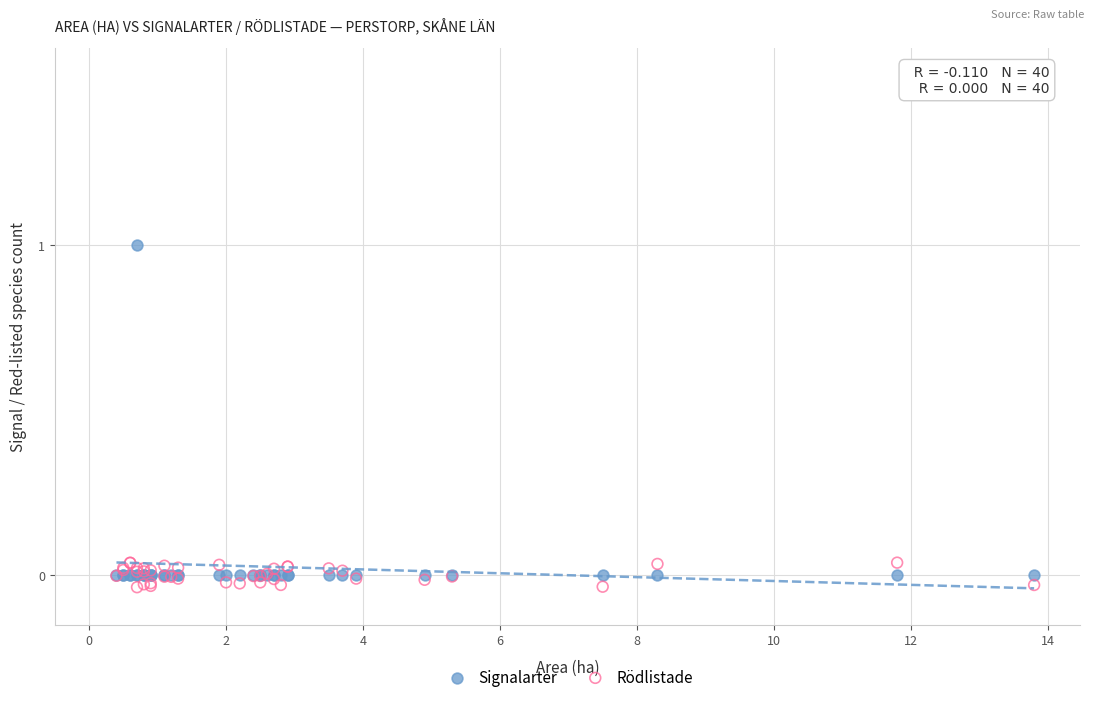

What are all the series names shown in the legend?

Signalarter, Rödlistade